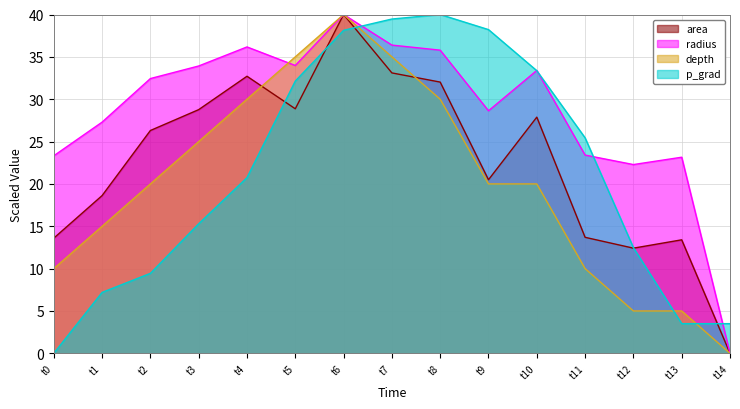

The depth series shows 0.0 at t14. True or false?

True